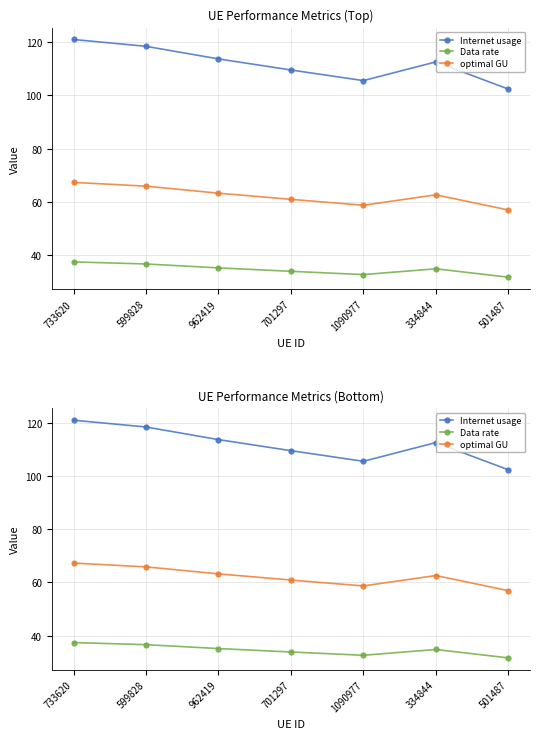

What is the value of the Data rate point at the 1st from the left?

37.4